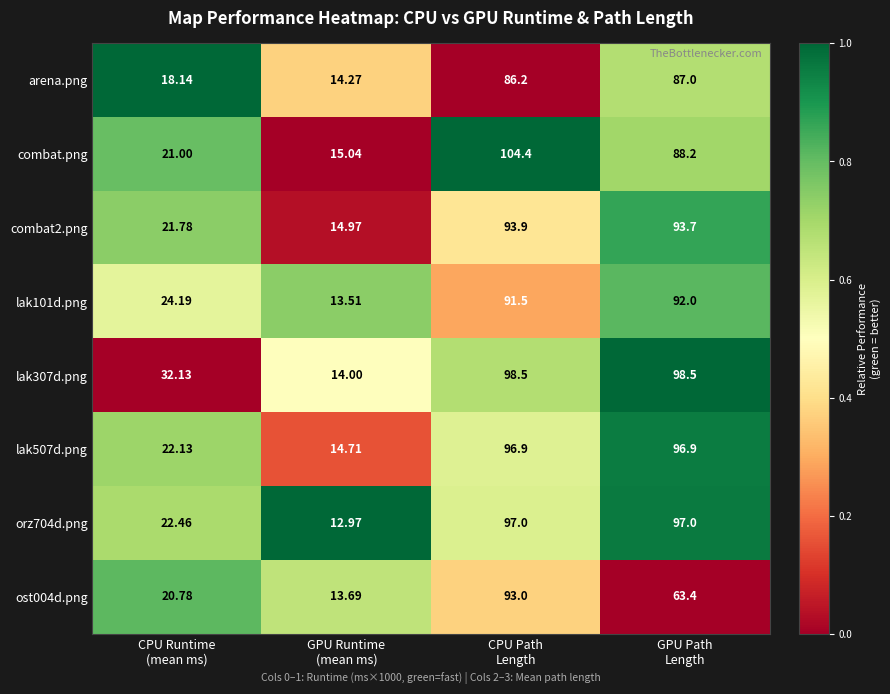

Which series has the largest range (max minus min)?

combat.png